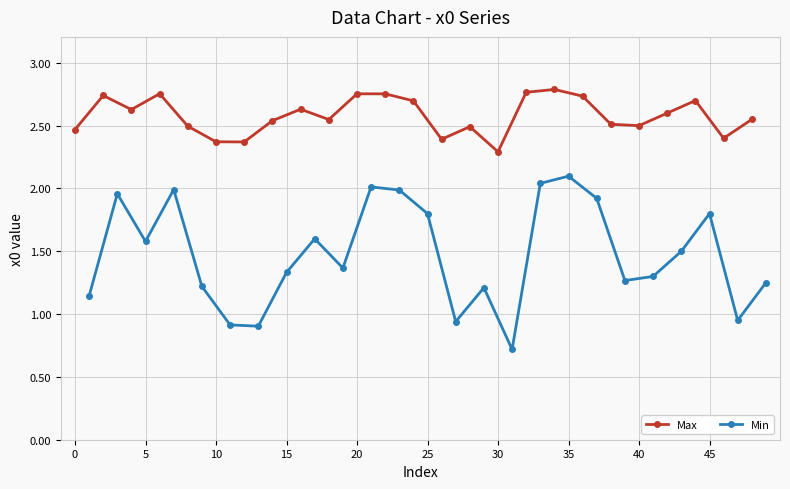

What is the highest value of the Max series?

2.8